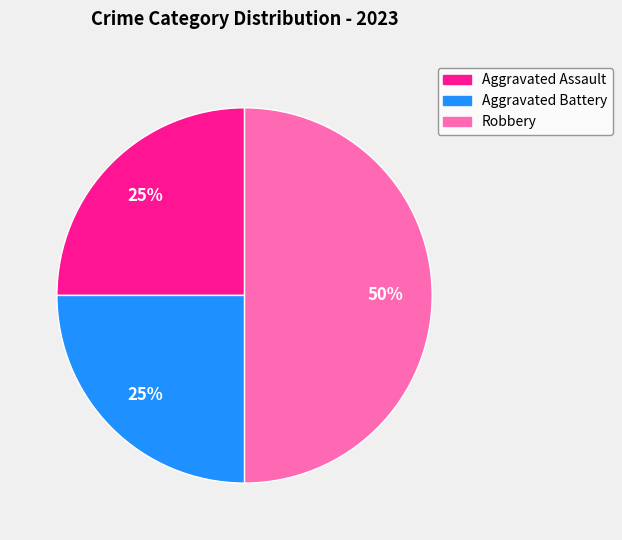

Approximately how many times larger is the value at Aggravated Battery compared to Aggravated Assault?

1.0